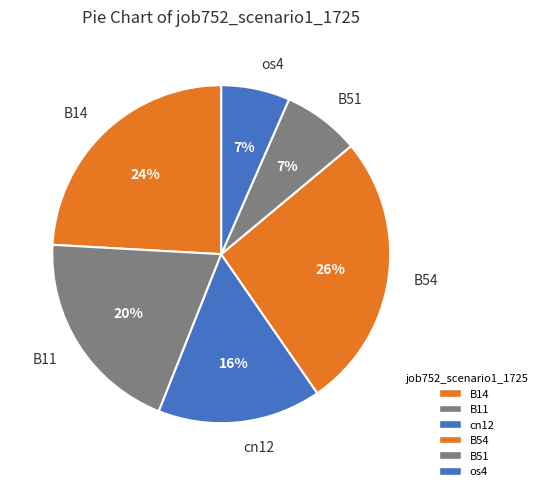

Is os4 the majority of the pie?

No